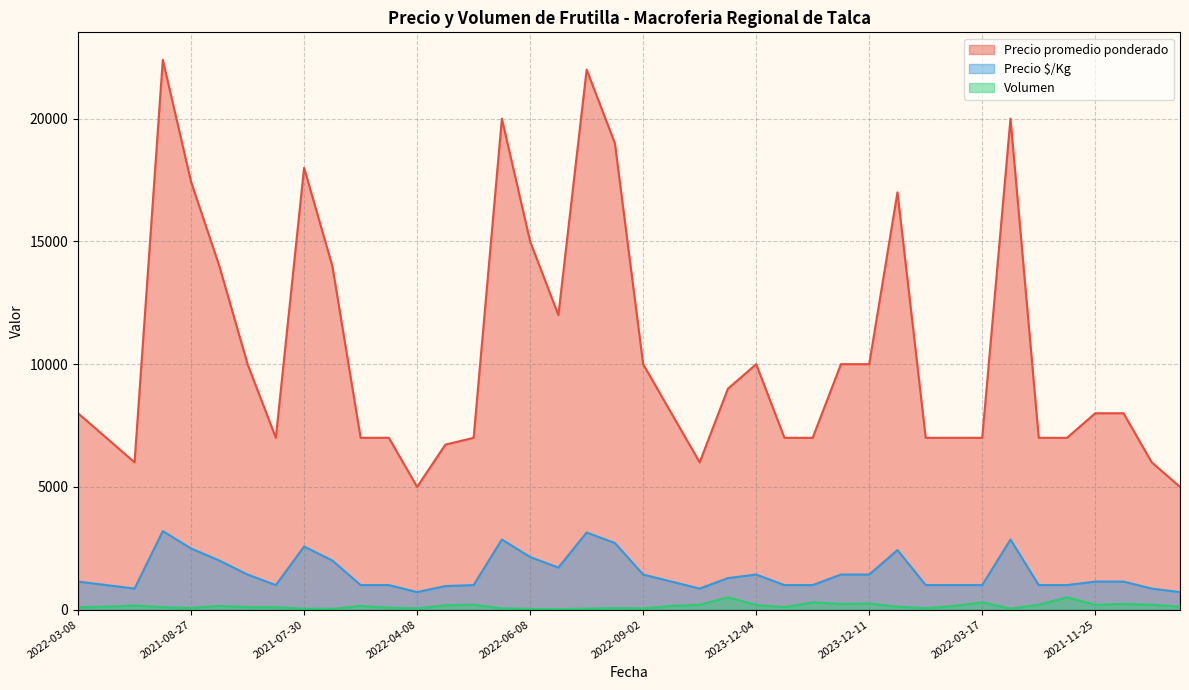

What is the total value across all series at 2021-08-27?

19989